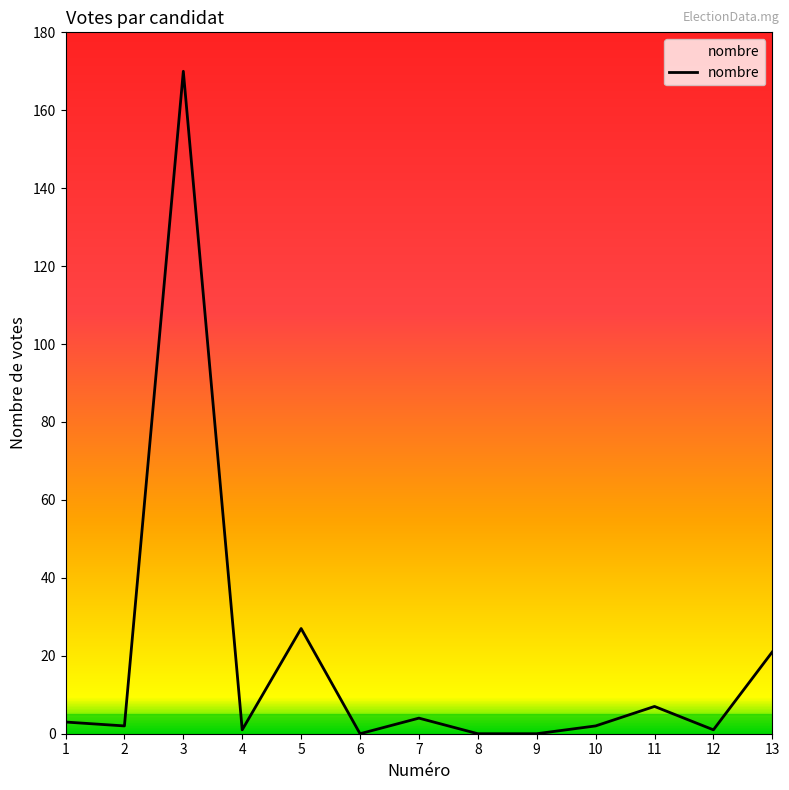

What is the difference between the maximum and minimum values?

170